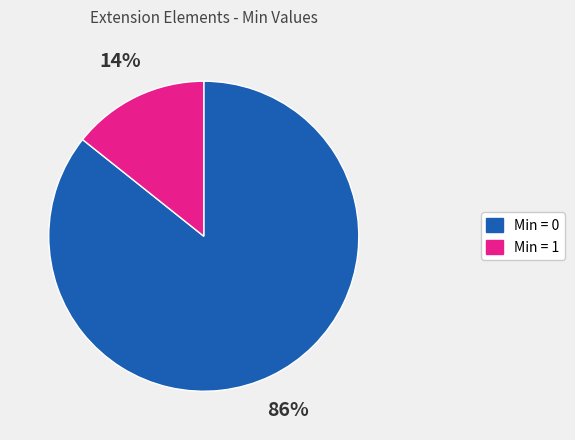

Does any single category account for the majority?

Yes